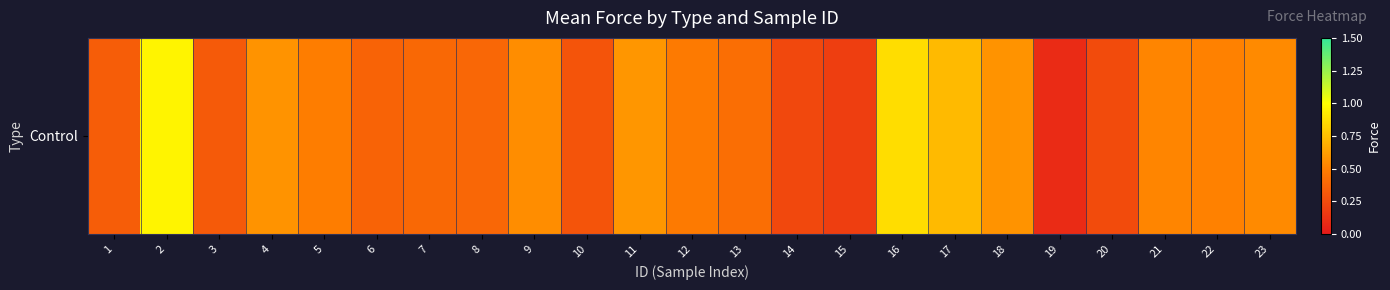

Is it true that the value at 19 is 0.0?

False